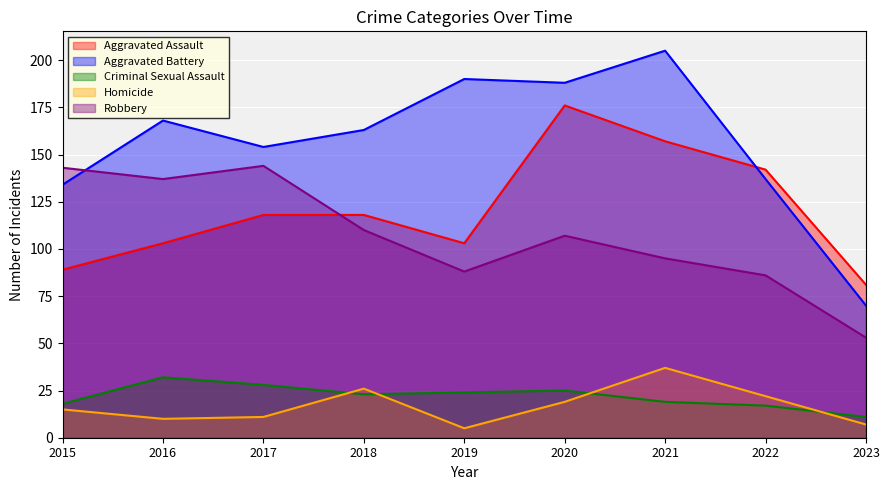

How many interior local valleys does the Homicide series have?

2